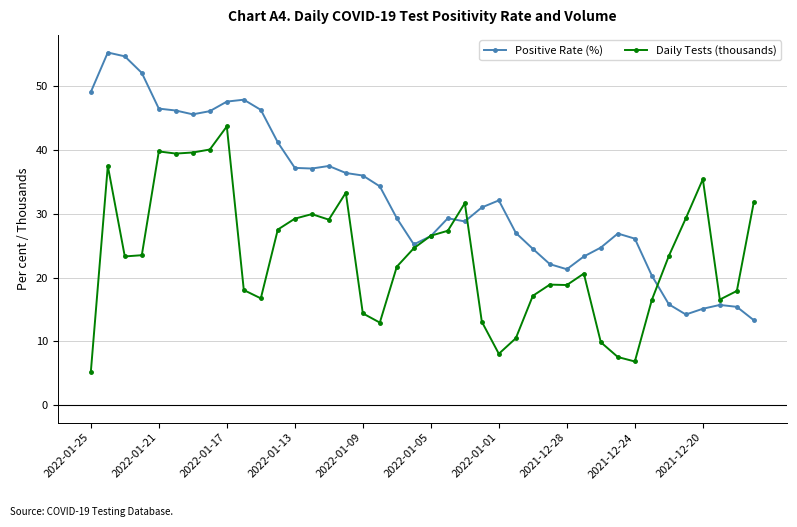

How many data points in Daily Tests (thousands) are less than 23?

19